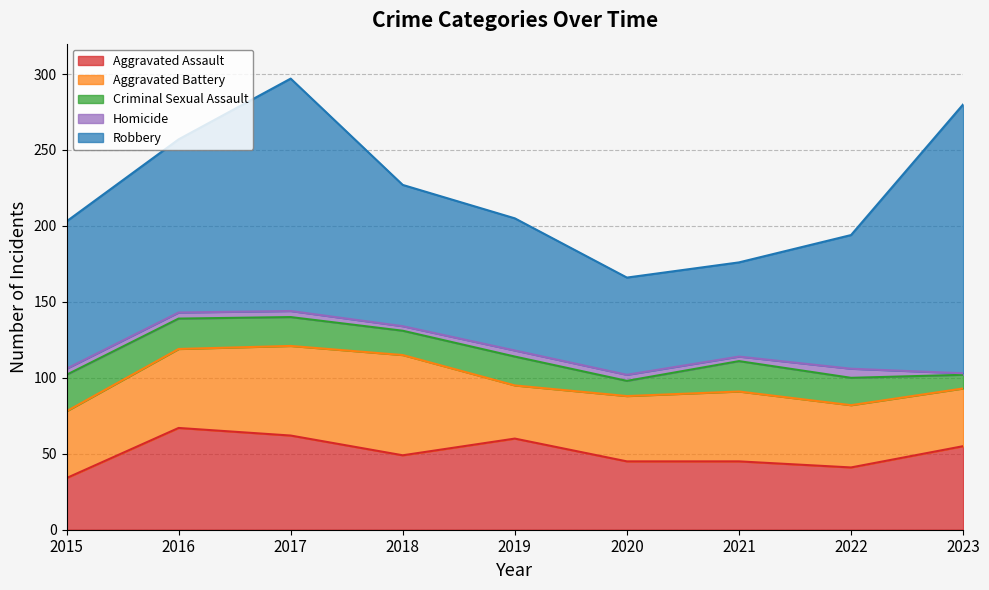

Does the chart have visible grid lines?

Yes